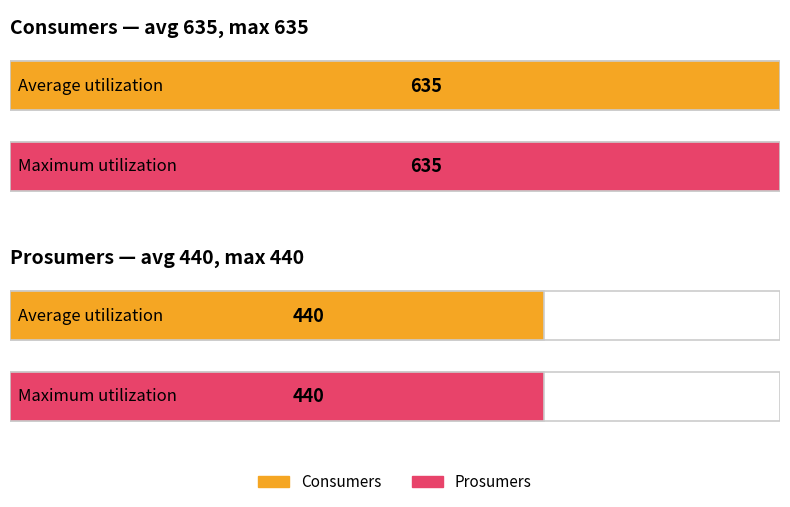

Between 7 and 11, which series saw the biggest shift?

Consumers